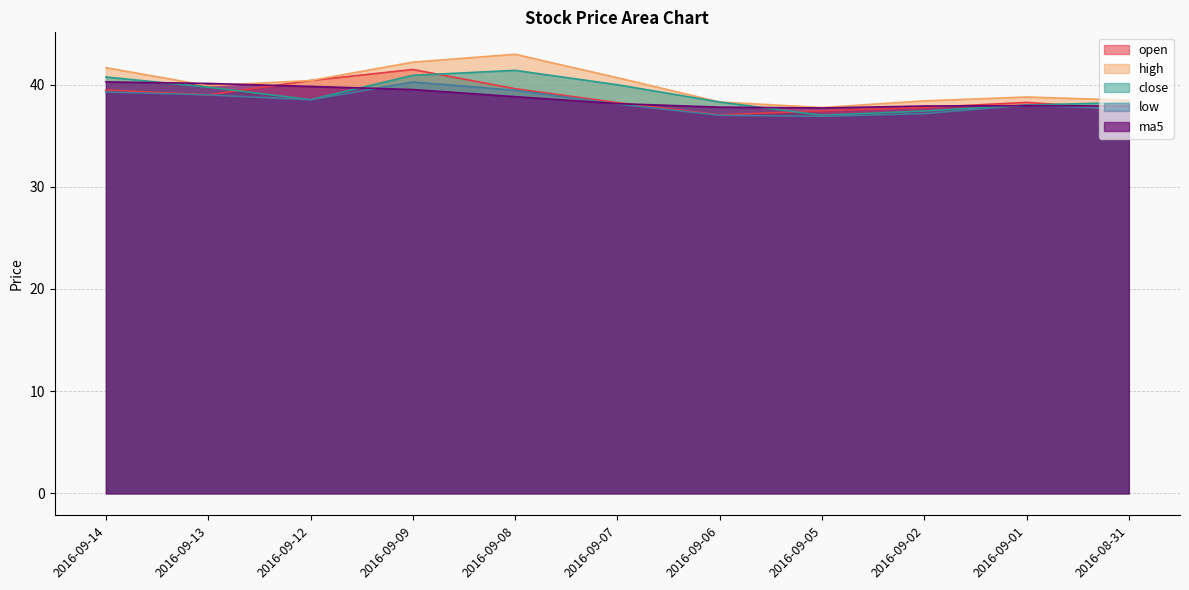

What is the label of the 9th point from the left?

2016-09-02